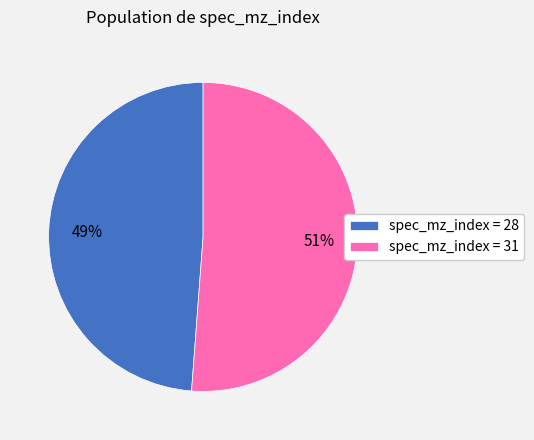

What is the ratio of the value at spec_mz_index = 31 to the value at spec_mz_index = 28?

1.0